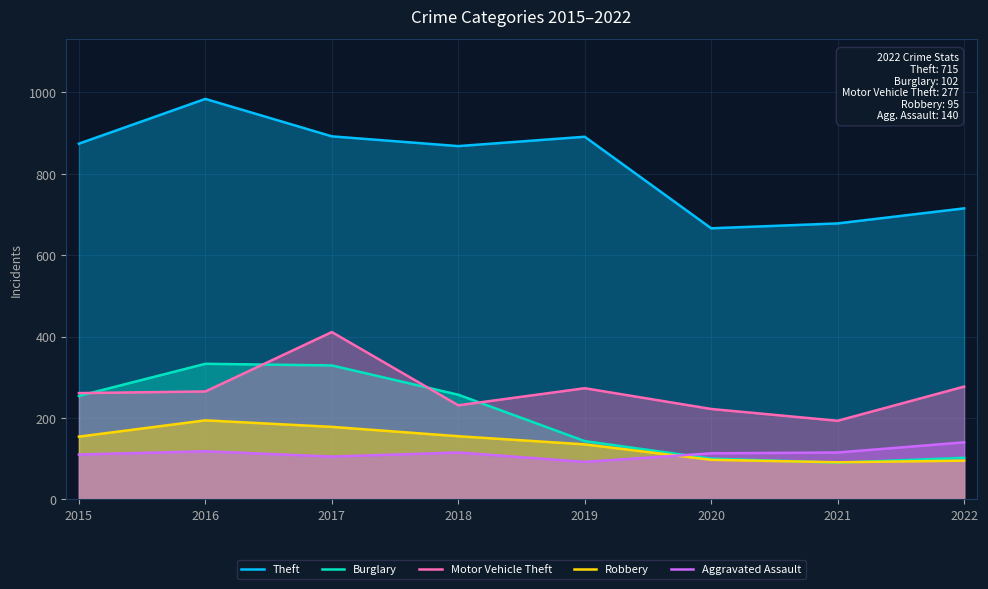

At which category does Theft reach its first local peak?

2016